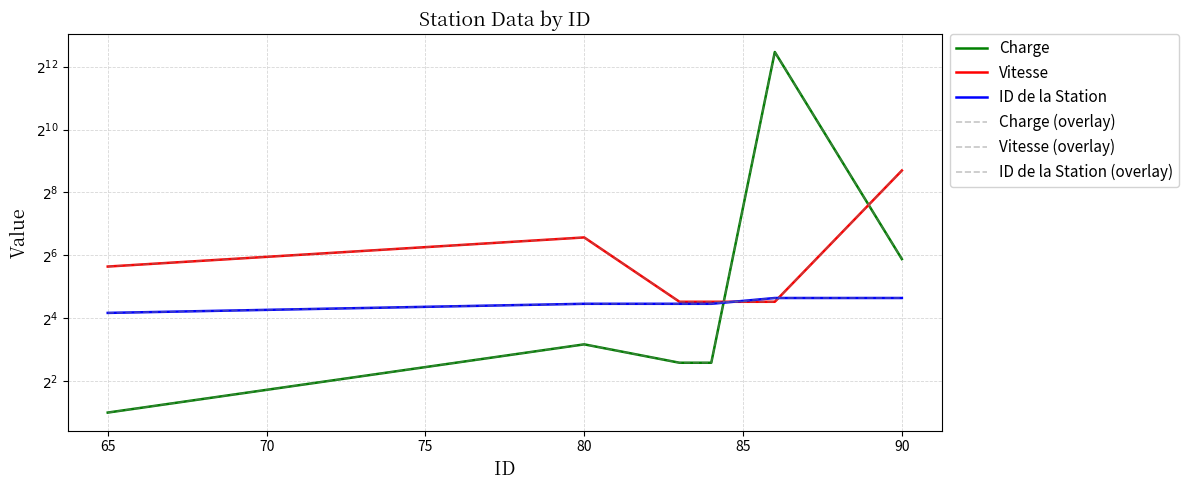

What is the spread (max minus min) of values at 65?

86